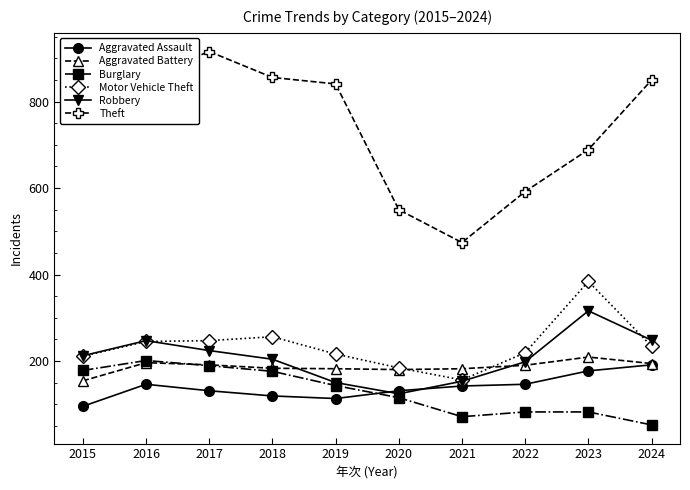

At which category does Theft reach its first local peak?

2017